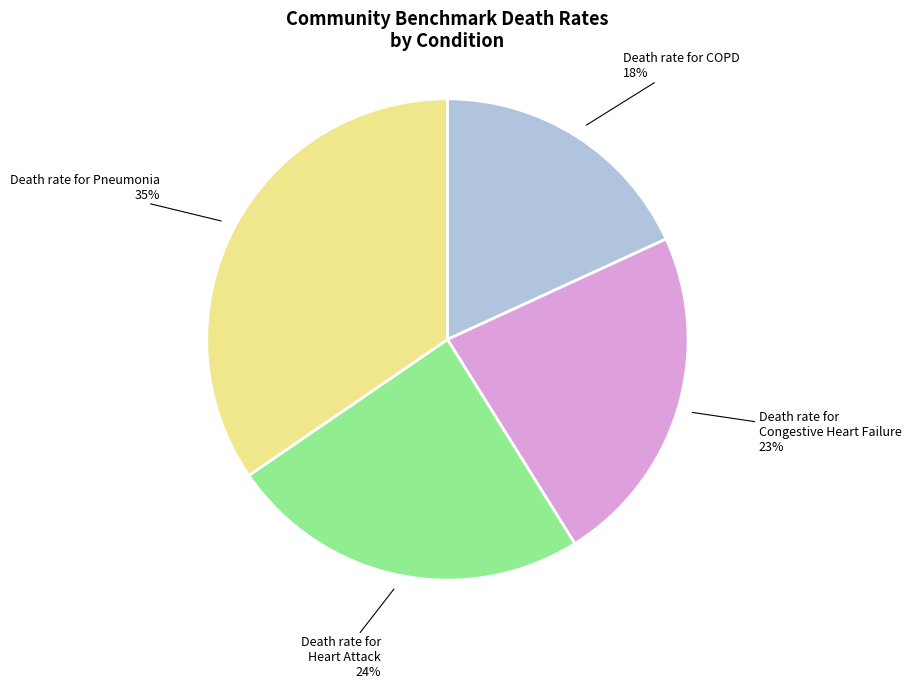

Does any single category account for the majority?

No